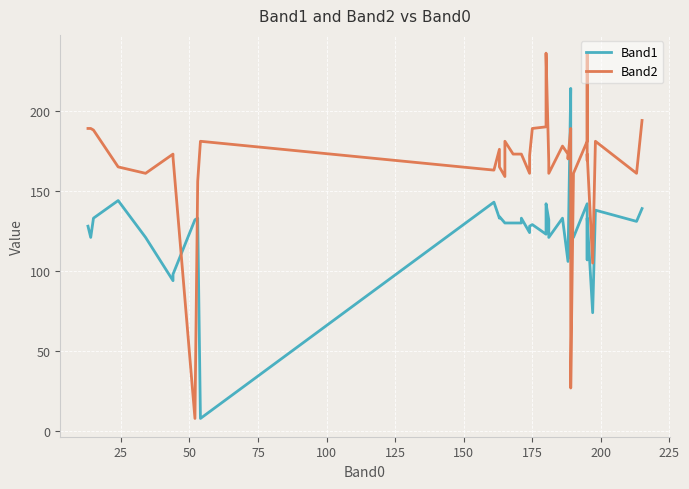

How many values in the Band1 series are below 130?

19